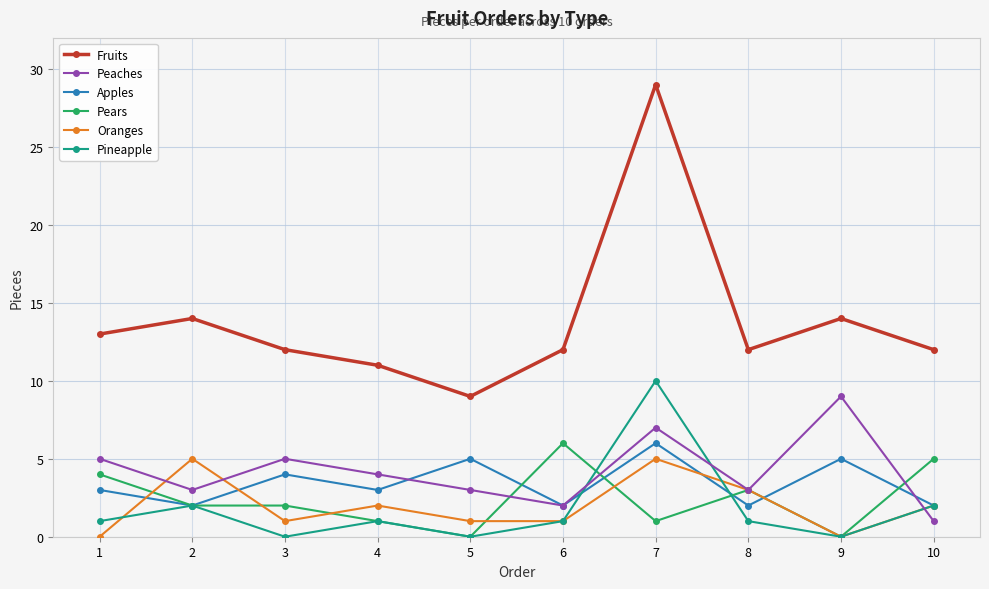

At which category does Oranges reach its first local valley?

3